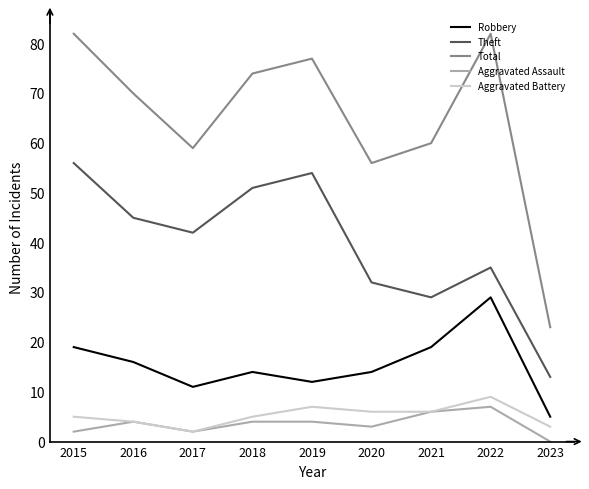

True or false: Robbery has more than 2 interior local peaks.

False